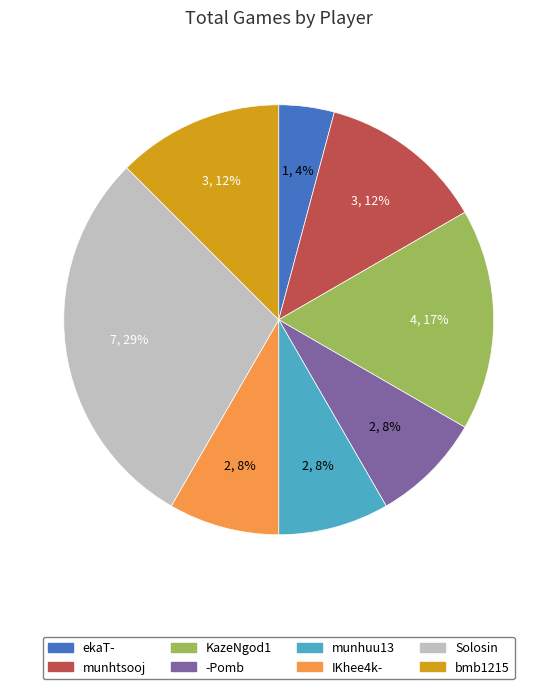

To the nearest percent, what percentage of the pie is IKhee4k-?

8%